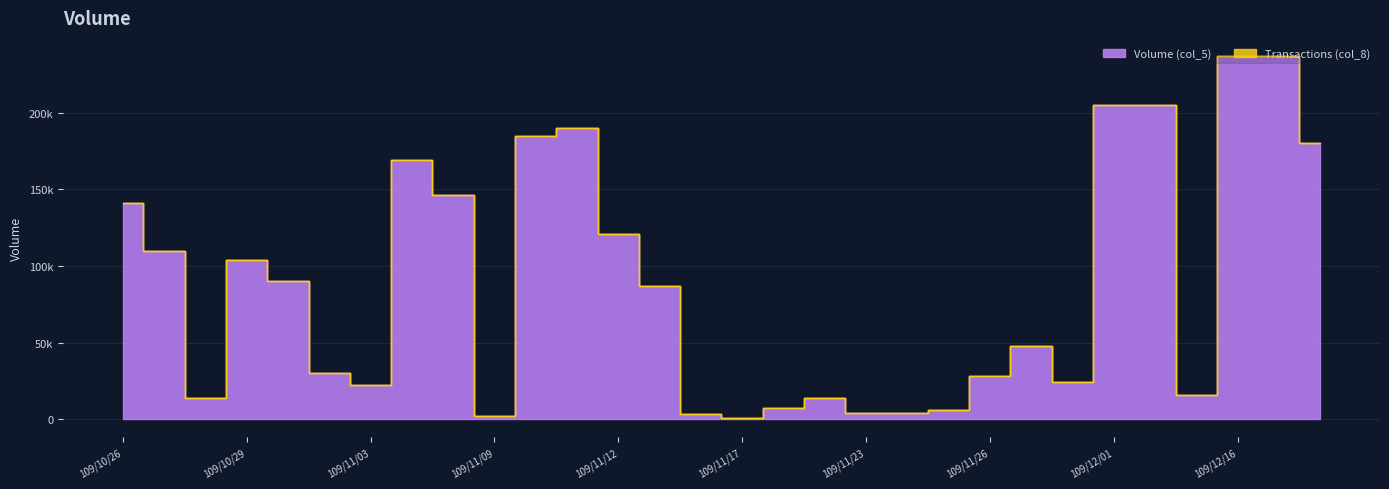

What is the change in value from 109/11/02 to 109/11/12?

+91000